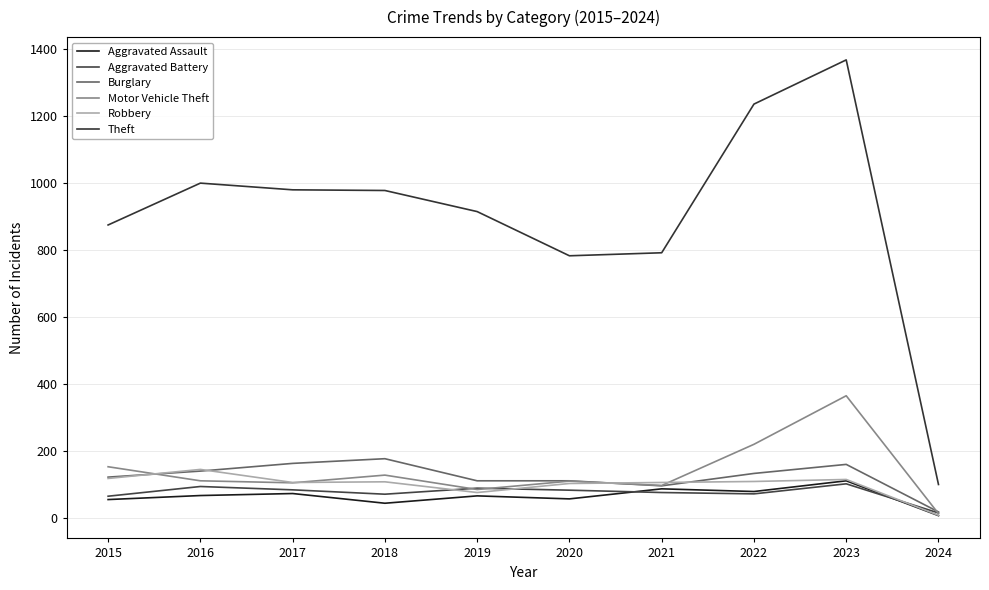

Reading left to right, what are all the values shown in this chart?

Aggravated Assault: 2015=54	2016=66	2017=72	2018=43	2019=65	2020=56	2021=86	2022=78	2023=110	2024=6
Aggravated Battery: 2015=64	2016=93	2017=83	2018=70	2019=88	2020=82	2021=75	2022=71	2023=101	2024=14
Burglary: 2015=121	2016=139	2017=162	2018=176	2019=110	2020=110	2021=95	2022=132	2023=159	2024=17
Motor Vehicle Theft: 2015=152	2016=110	2017=104	2018=127	2019=84	2020=109	2021=96	2022=219	2023=364	2024=12
Robbery: 2015=117	2016=144	2017=105	2018=107	2019=75	2020=102	2021=105	2022=108	2023=114	2024=7
Theft: 2015=874	2016=999	2017=979	2018=977	2019=914	2020=782	2021=791	2022=1235	2023=1367	2024=99